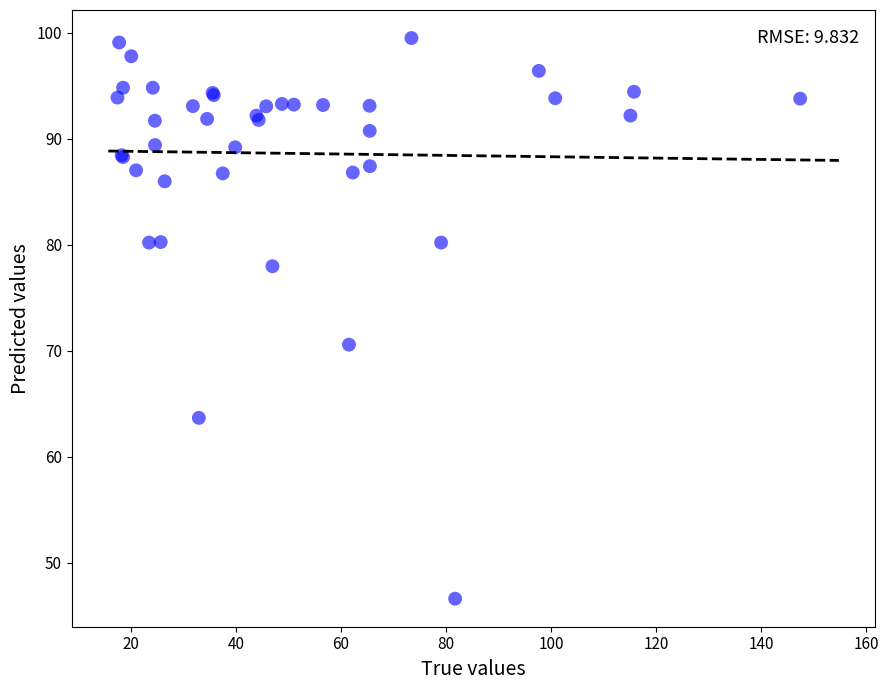

What Y value in the scatter plot is closest to 73?

70.6